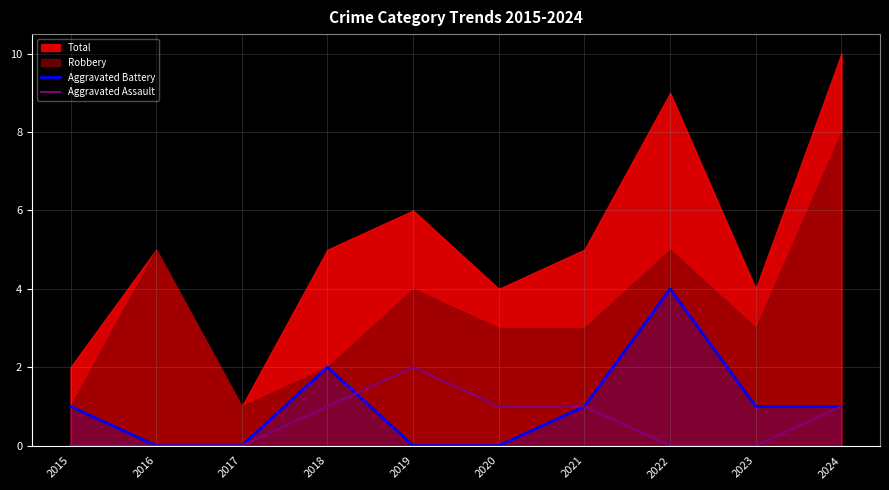

Which category has the highest value in the Aggravated Battery series?

2022